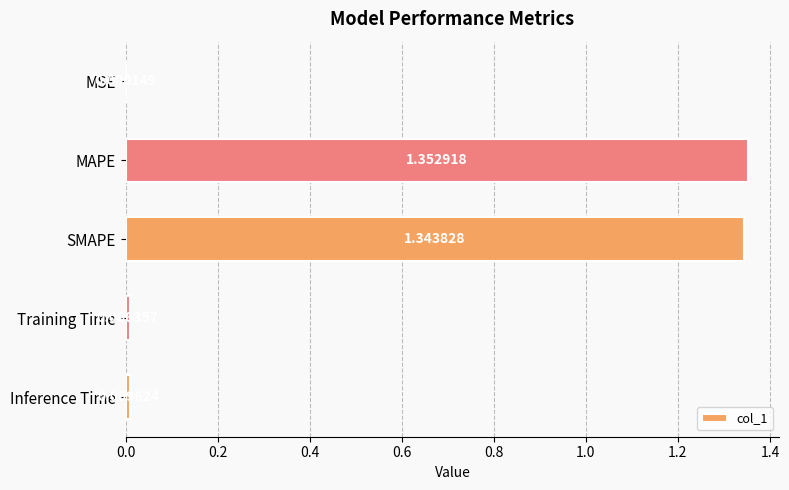

Where is the data nearest to the value 0?

MSE